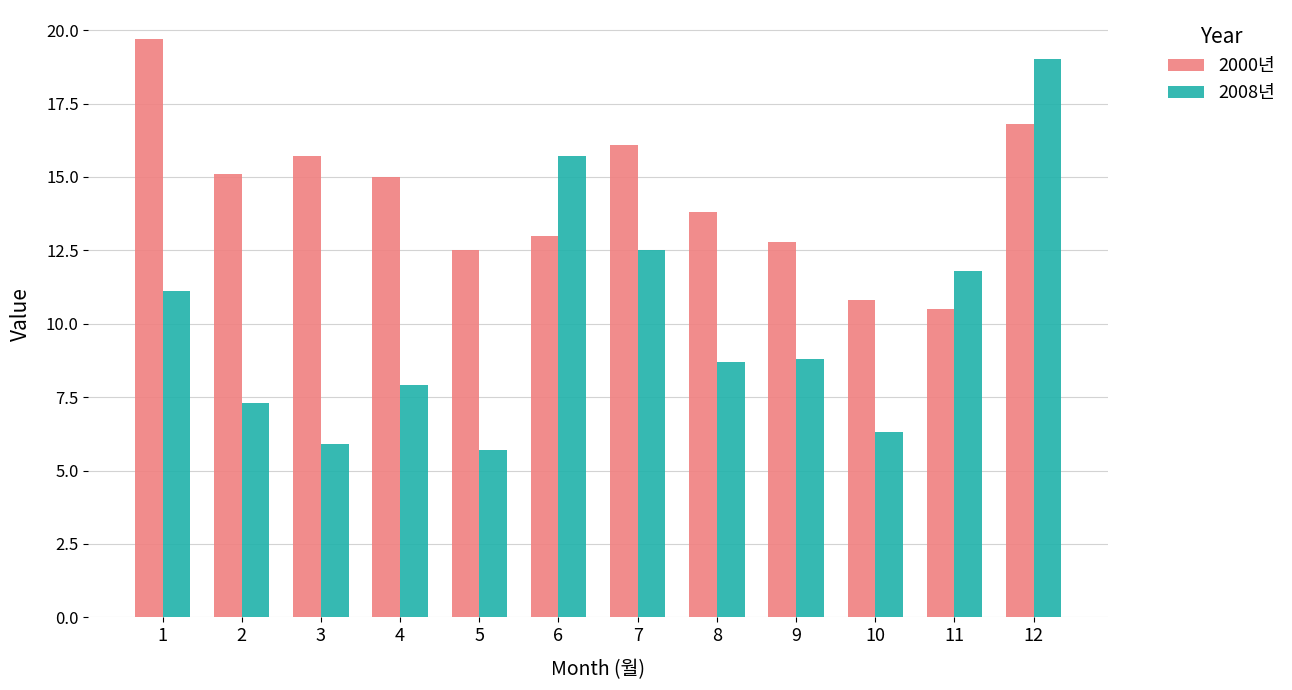

Rank the series by their maximum value, from lowest to highest.

2008년, 2000년